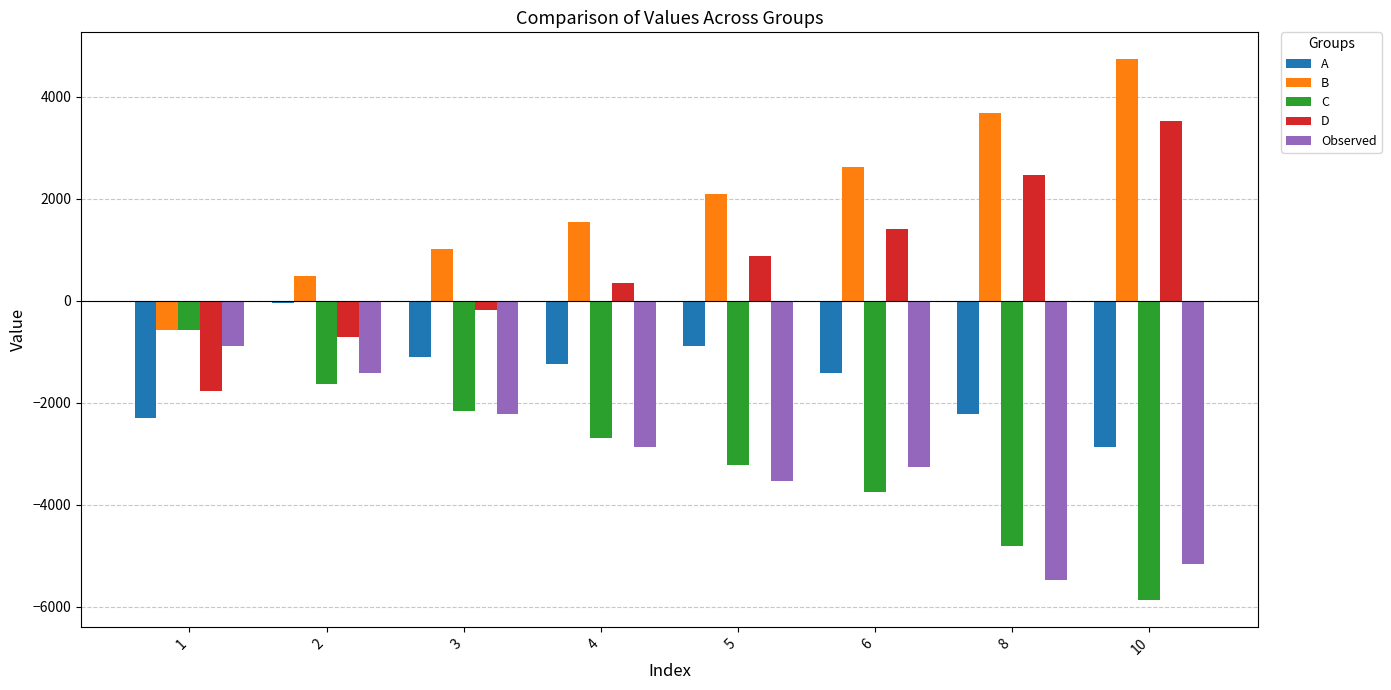

Reading right to left, what are all the values shown in this chart?

A: -2878	-2220	-1411	-890	-1250	-1099	-39	-2310
B: 4731	3671	2611	2081	1551	1021	491	-569
C: -5869	-4809	-3749	-3219	-2689	-2159	-1629	-569
D: 3520	2460	1400	870	340	-190	-720	-1780
Observed: -5157	-5471	-3268	-3537	-2878	-2220	-1411	-890